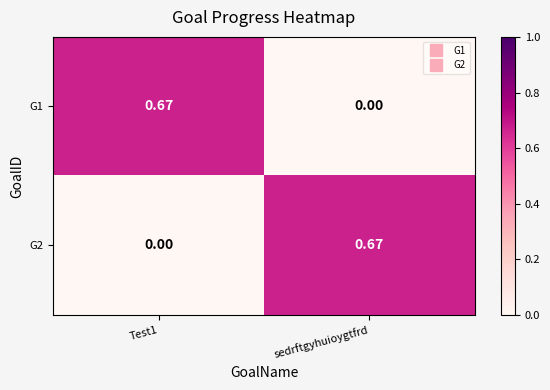

Count the number of data series in this chart.

2